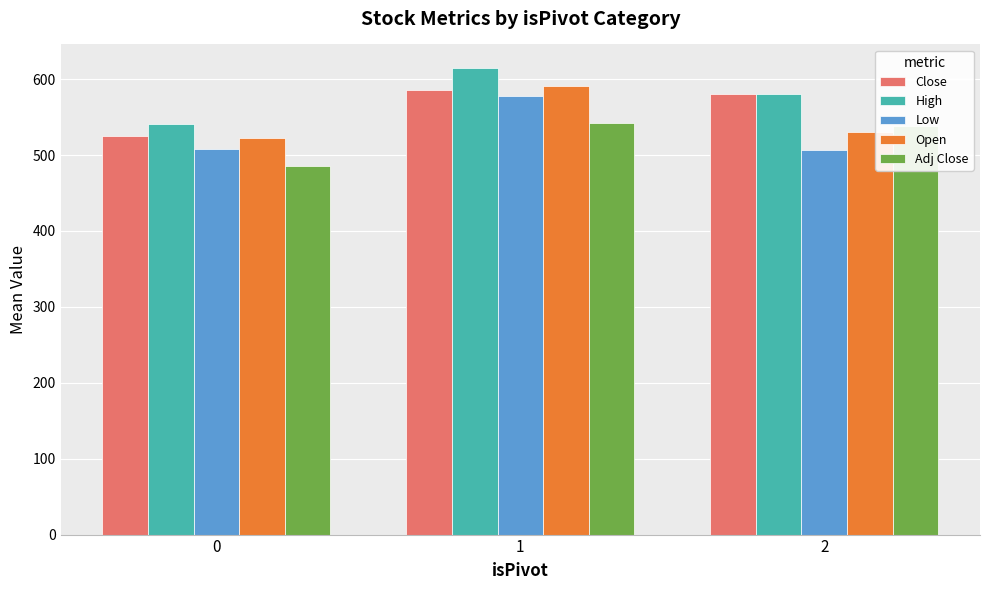

What is the value of the Open bar at the 1st from the left?

522.1